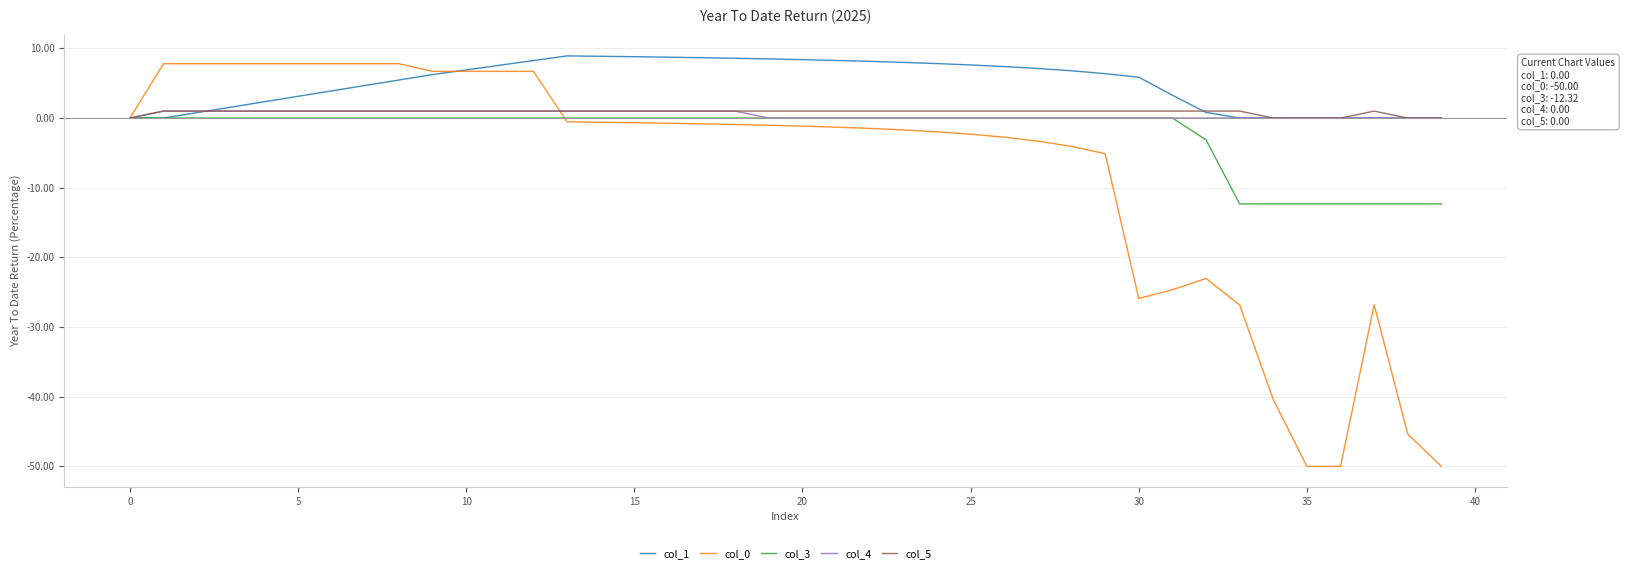

What is the smallest value displayed?

-50.0